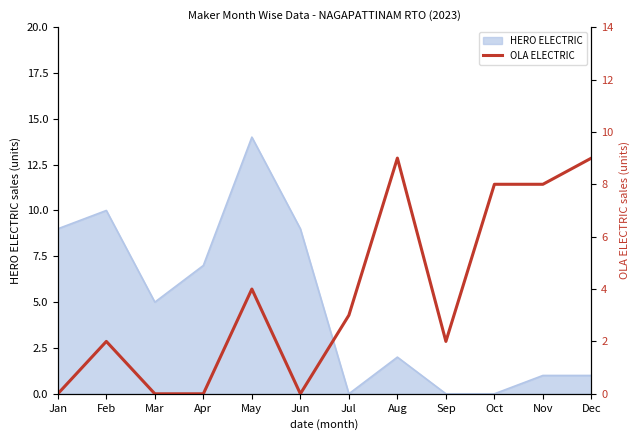

True or false: HERO ELECTRIC has a value of 0 at Jul.

True